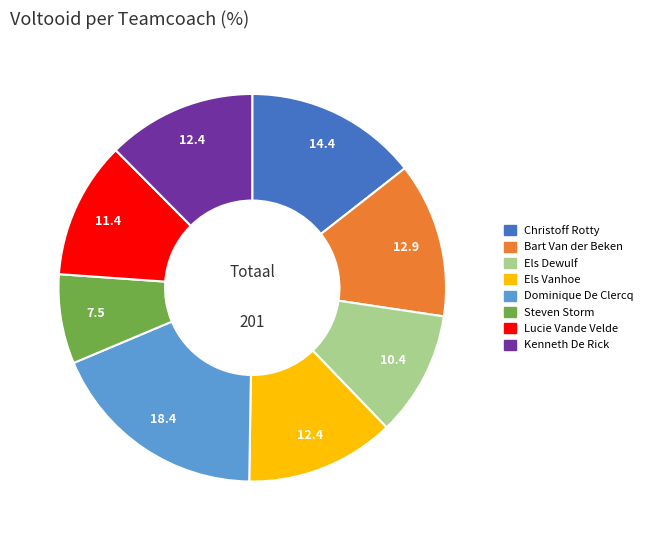

Count the number of slices in the pie.

8